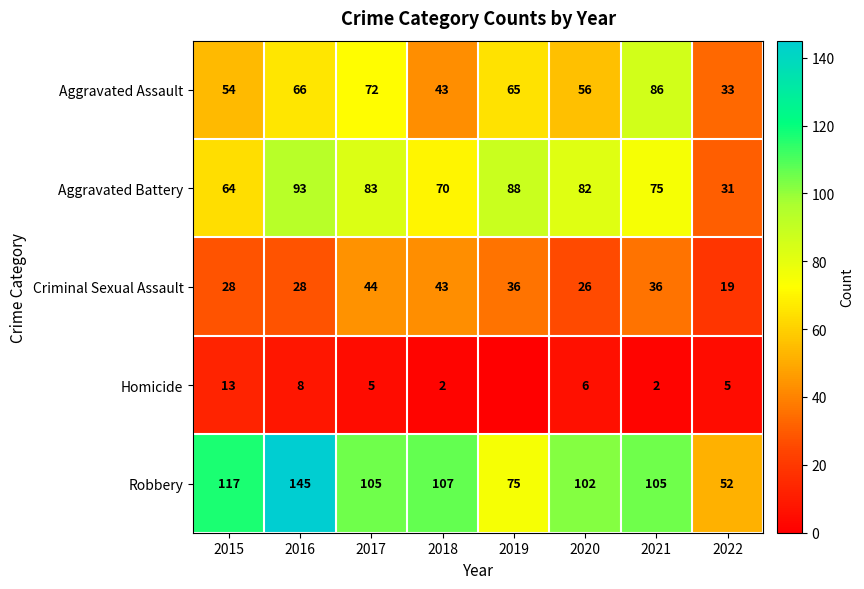

At which label does Aggravated Assault first exceed 65?

2016